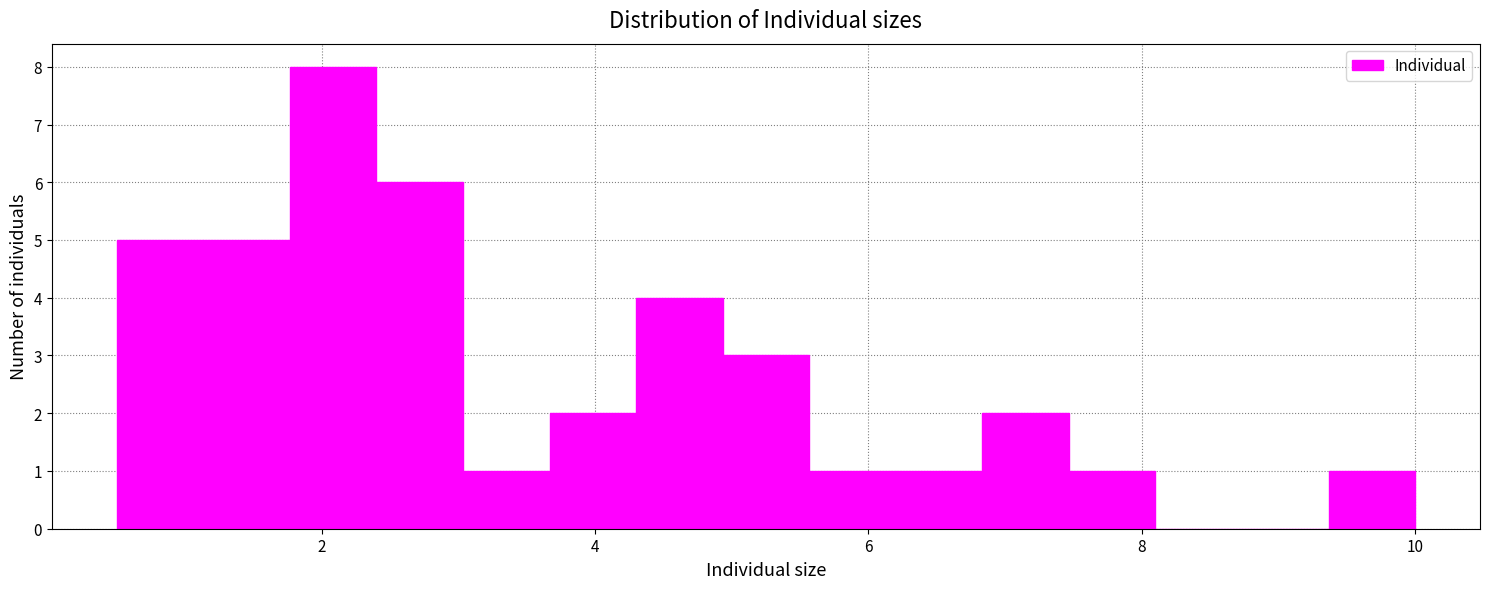

Read against the x-axis, roughly where is the centre of the tallest bar?

2.0